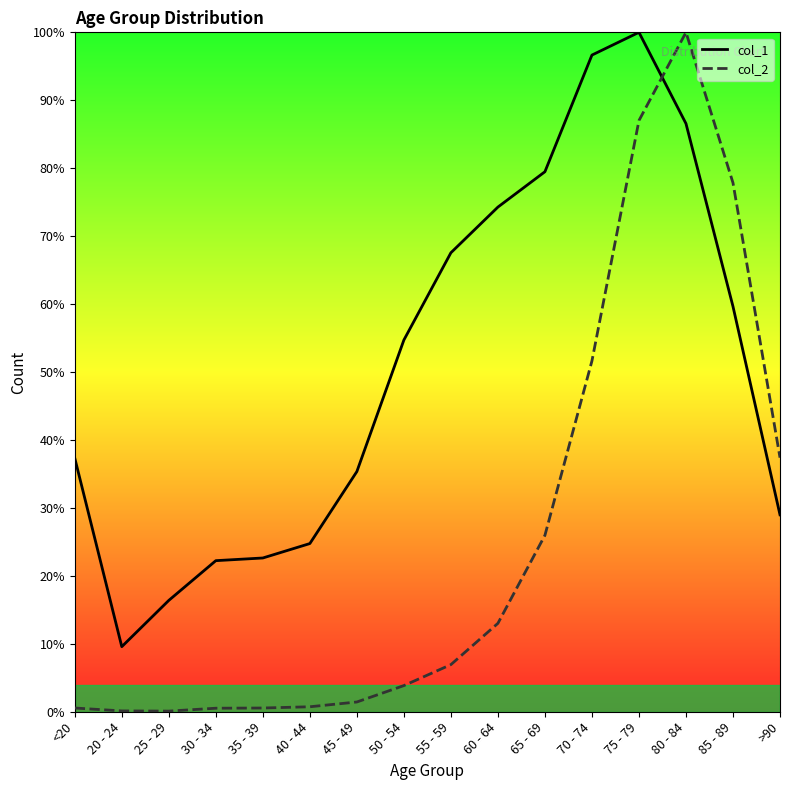

How many lines are shown in the chart?

2